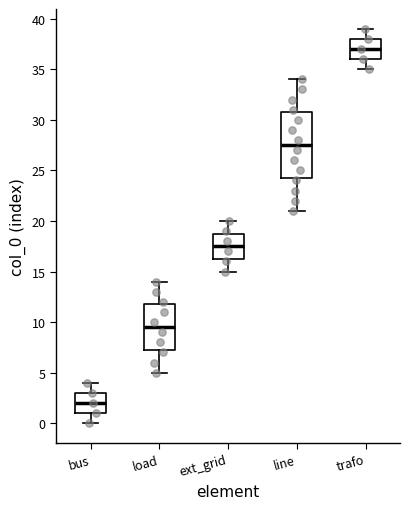

Reading left to right, transcribe this box plot: for each box, give where its median line is, the range the box spans, and where its two whiskers end, as read against the y-axis. The values are not printed on the chart, so give them approximately, as read against the axis.

bus: median 2.0, box 1.0 to 3.0, whiskers 0.0 to 4.0
load: median 9.5, box 7.5 to 12.0, whiskers 5.0 to 14.0
ext_grid: median 17.5, box 16.5 to 19.0, whiskers 15.0 to 20.0
line: median 27.5, box 24.5 to 31.0, whiskers 21.0 to 34.0
trafo: median 37.0, box 36.0 to 38.0, whiskers 35.0 to 39.0